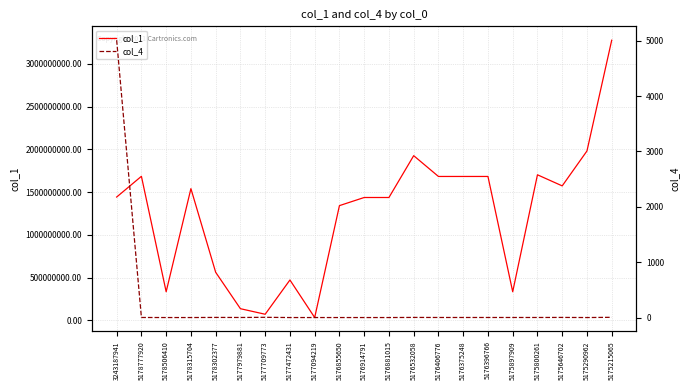

True or false: col_4 and col_1 cross at least once.

False